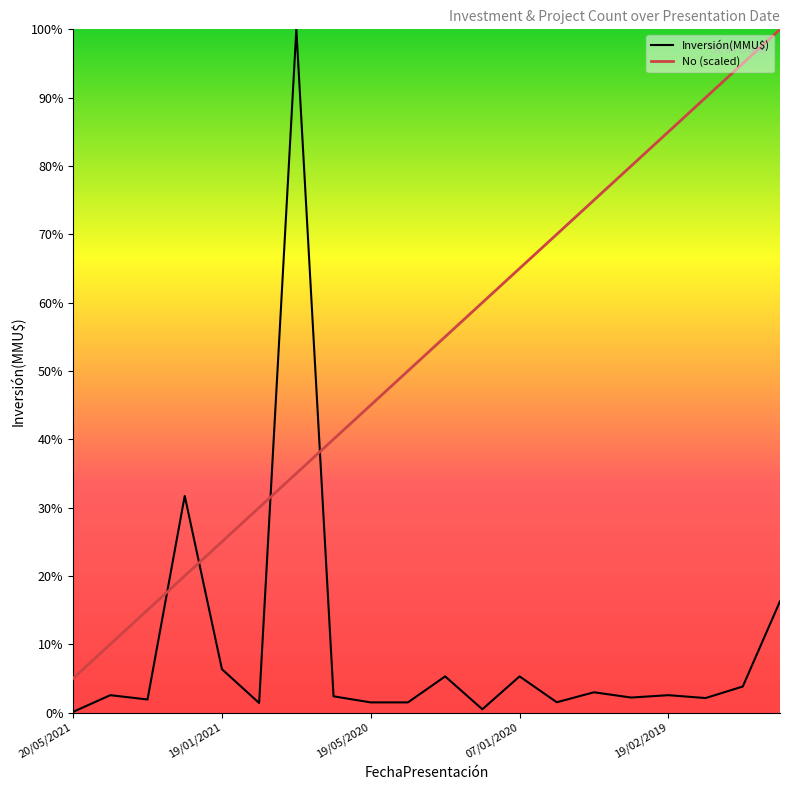

What are all the series names shown in the legend?

Inversión(MMU$), No (scaled)